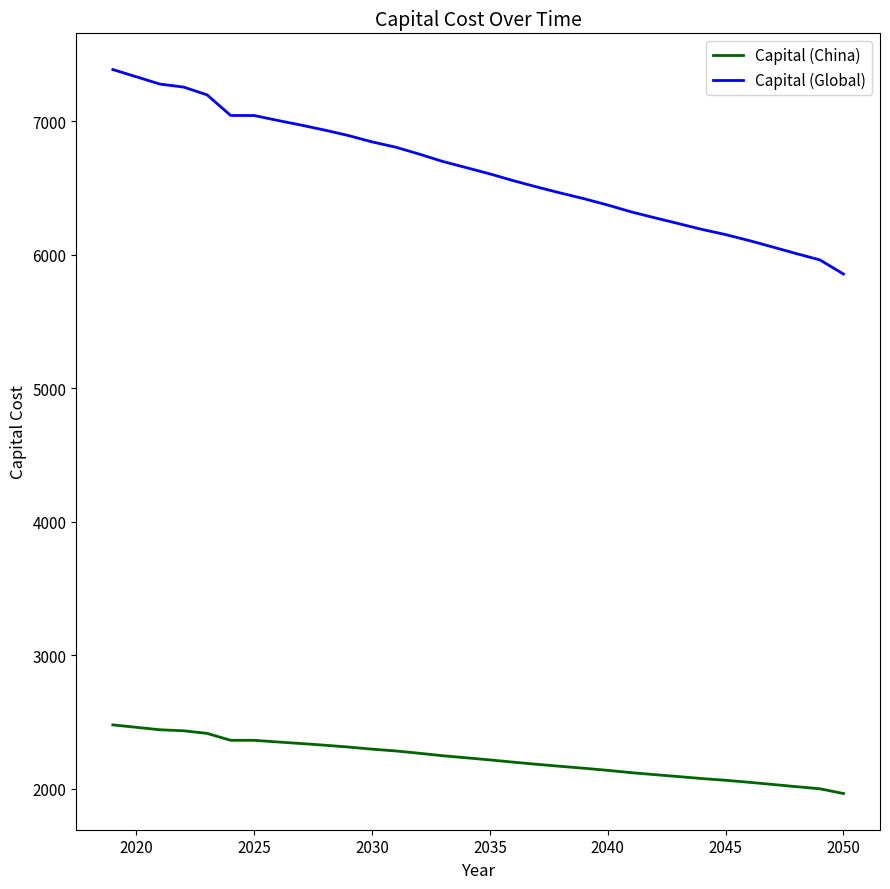

How many series are shown in this chart?

2